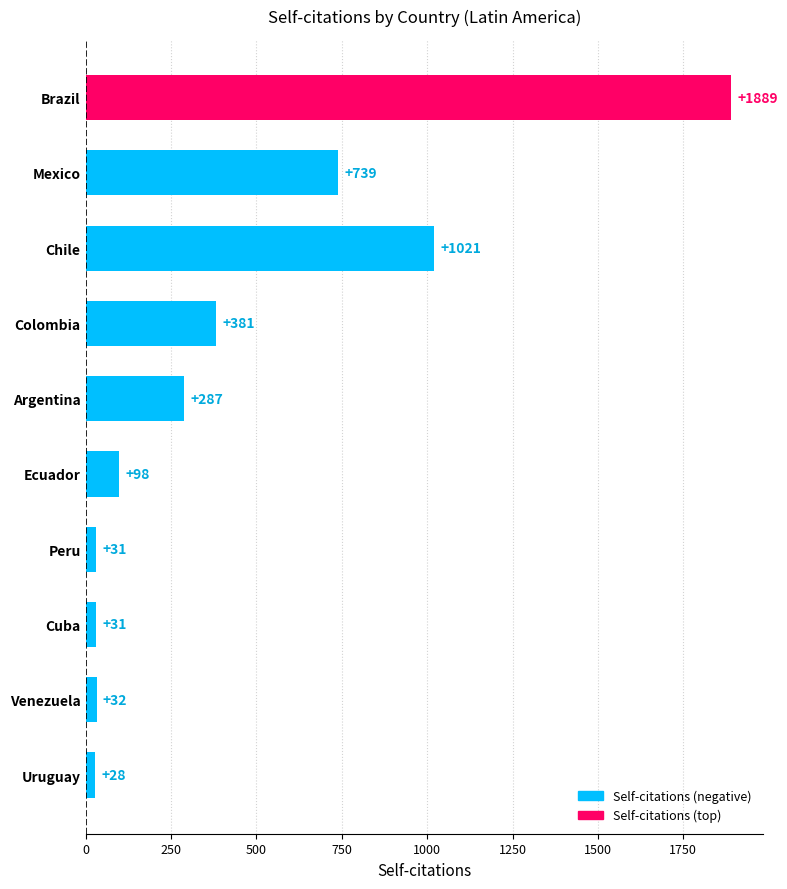

How many bars are there in total?

10